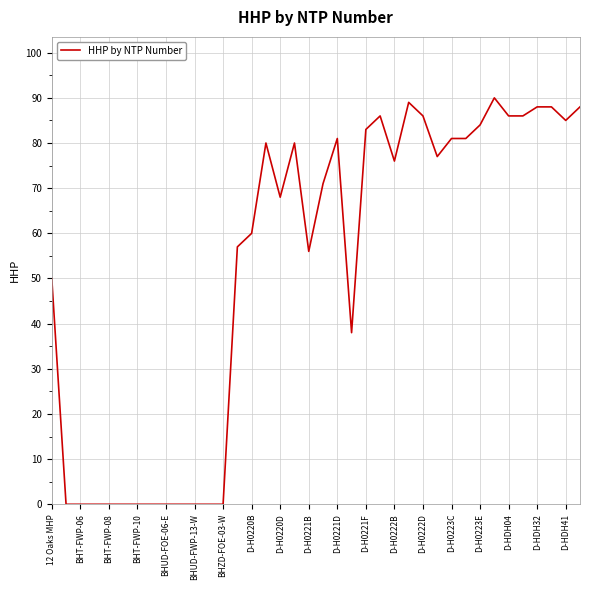

What is the maximum value shown in the chart?

90